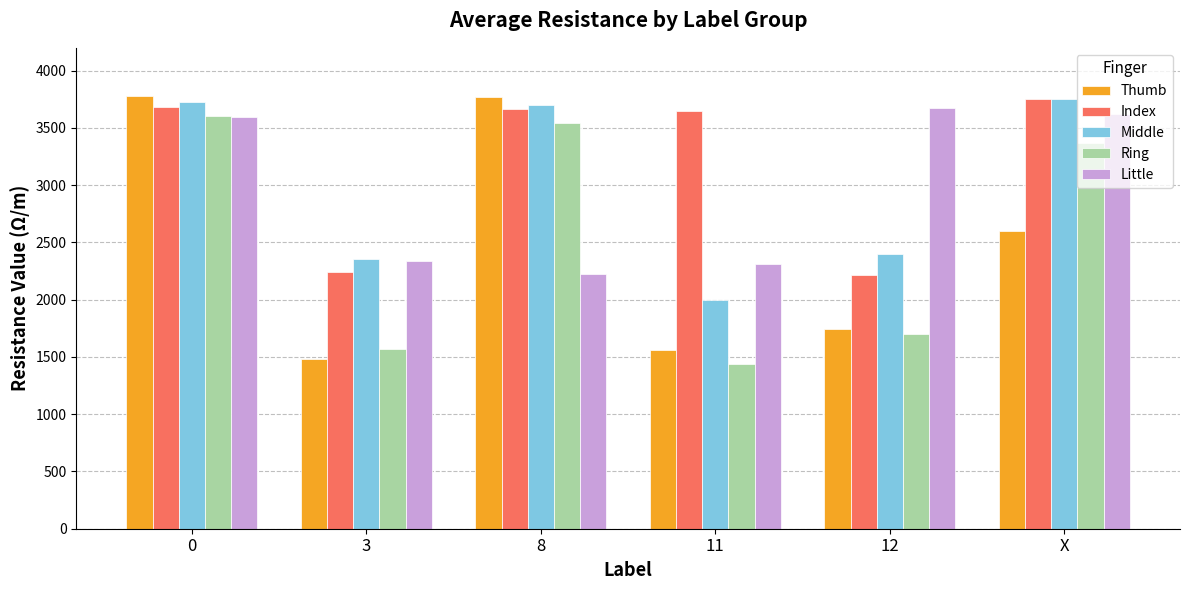

How many categories are shown in the chart?

6